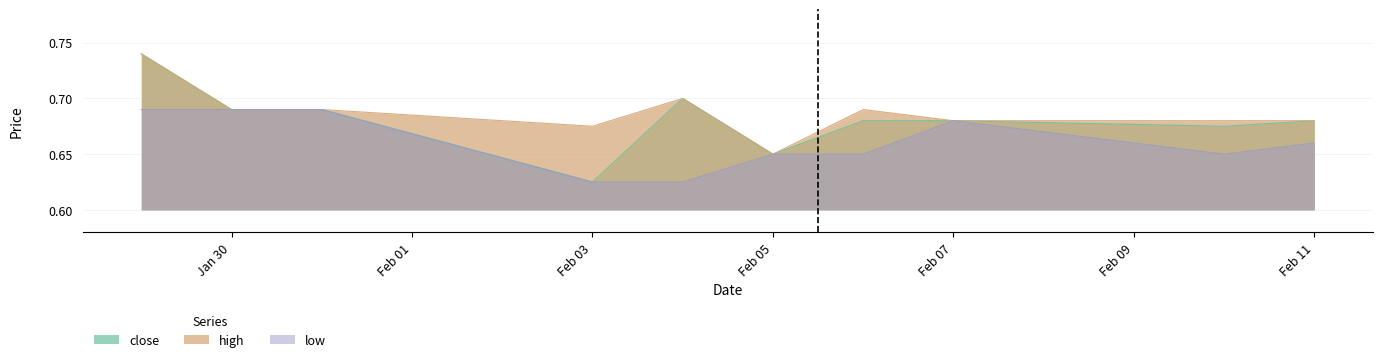

At which label does high reach its minimum?

Feb 05